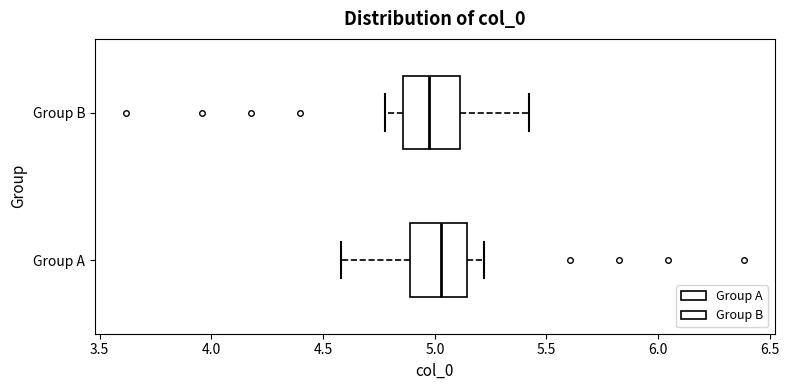

Reading bottom to top, read every box against the x-axis: the position of its median line, the range the box covers, and the ends of its whiskers. The values are not printed on the chart, so give them approximately, as read against the axis.

Group A: median 5.05, box 4.90 to 5.15, whiskers 4.60 to 5.20
Group B: median 4.95, box 4.85 to 5.10, whiskers 4.80 to 5.40